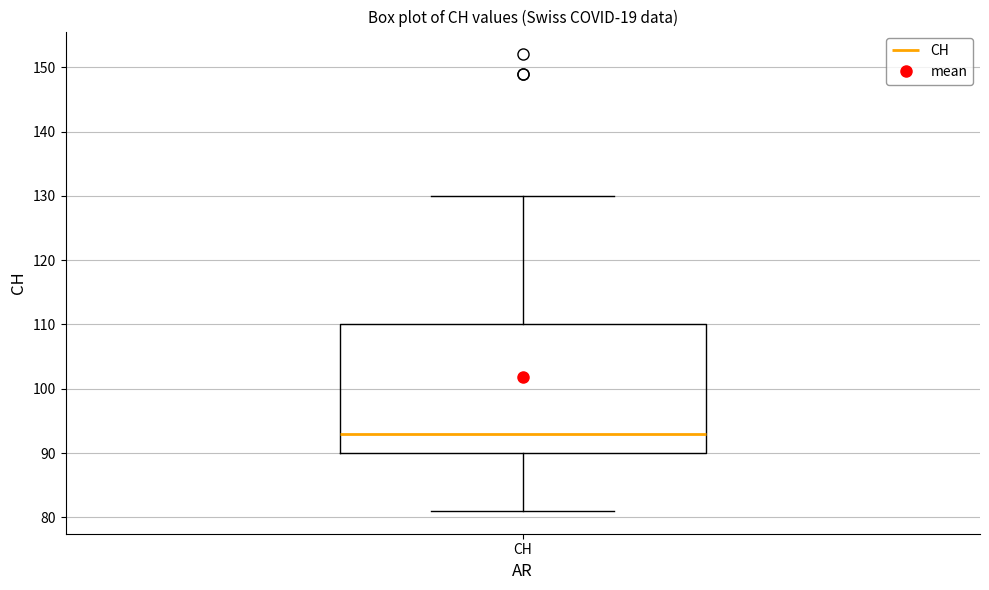

Where does the upper whisker of the box for CH end on the y-axis? The values are not printed on the chart, so give them approximately, as read against the axis.

130